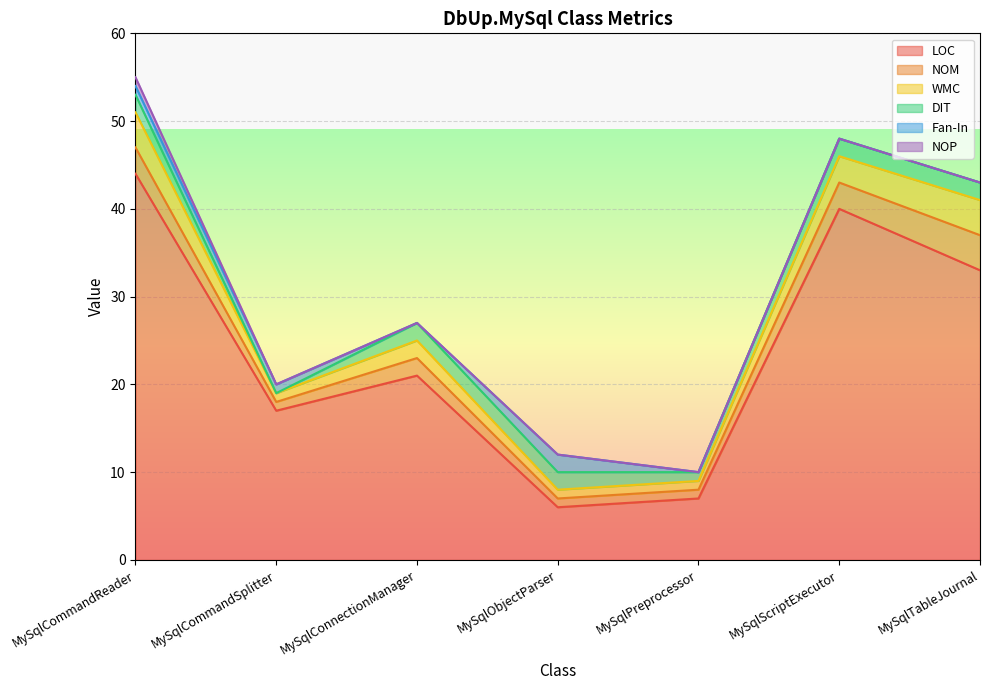

What is the sum of the DIT values at MySqlObjectParser and MySqlCommandSplitter?

2